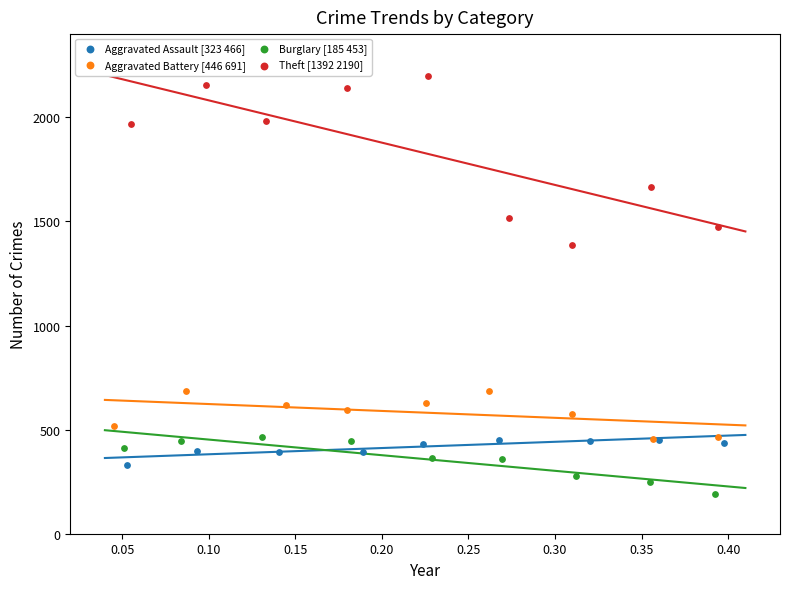

Which series has the largest Y range (max minus min)?

Theft [1392 2190]